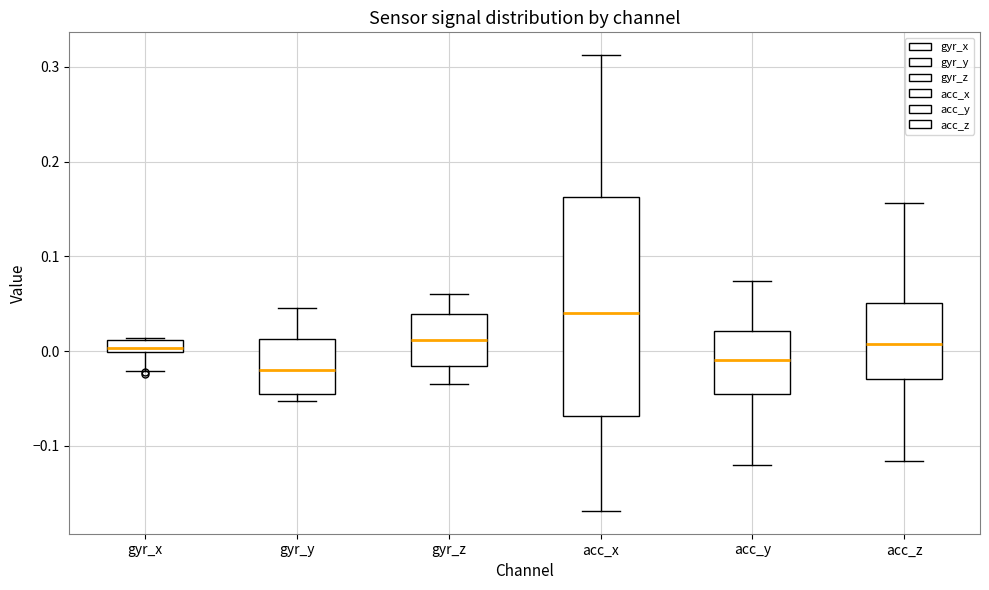

Which box is the tallest, from its lower edge to its upper edge?

acc_x